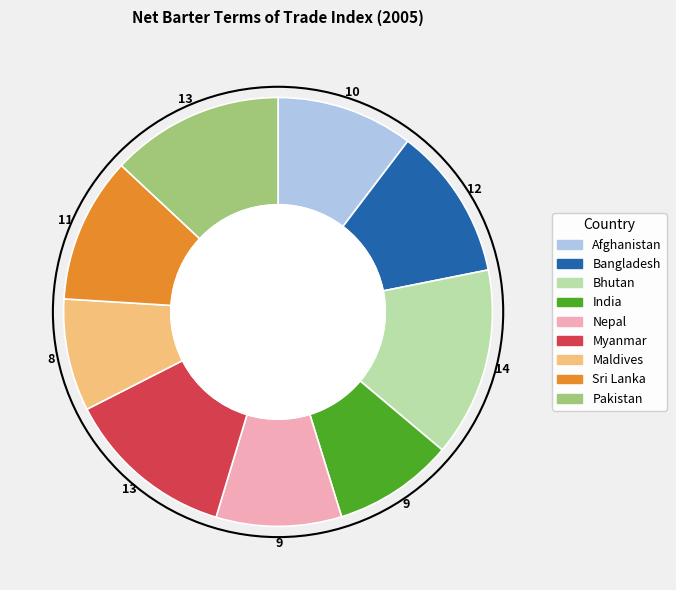

How many segments does this pie chart have?

9